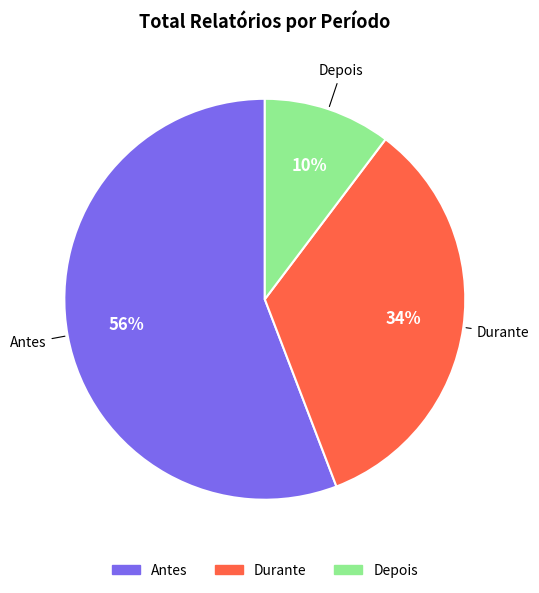

How many segments does this pie chart have?

3